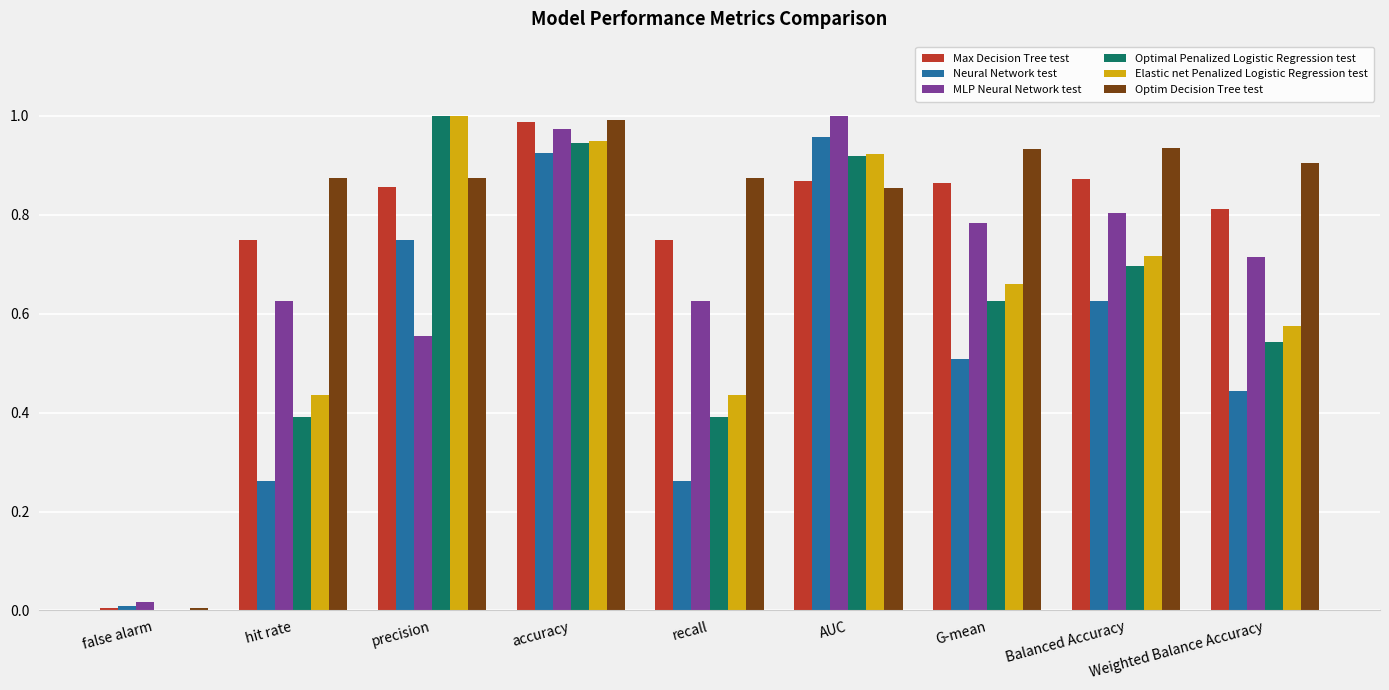

Which category has the highest value in the Optim Decision Tree test series?

accuracy